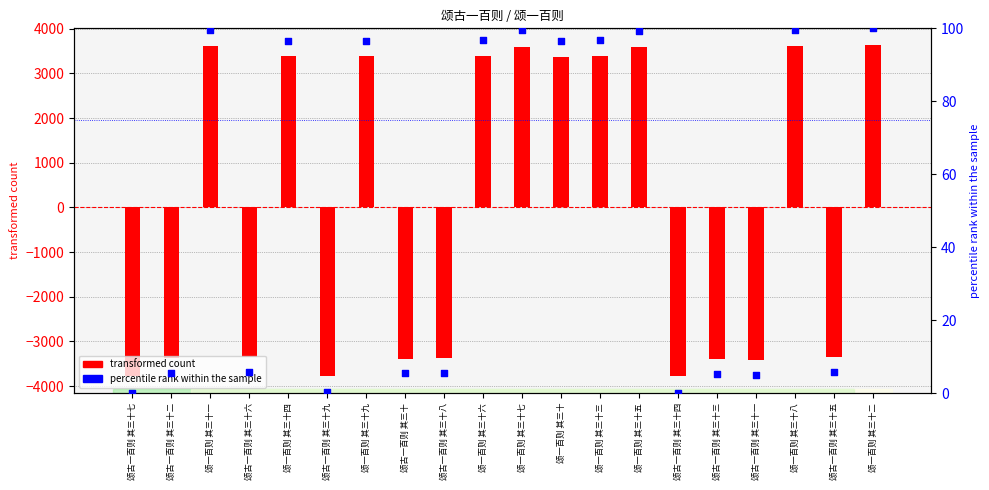

Which series contains the lowest Y value?

transformed count